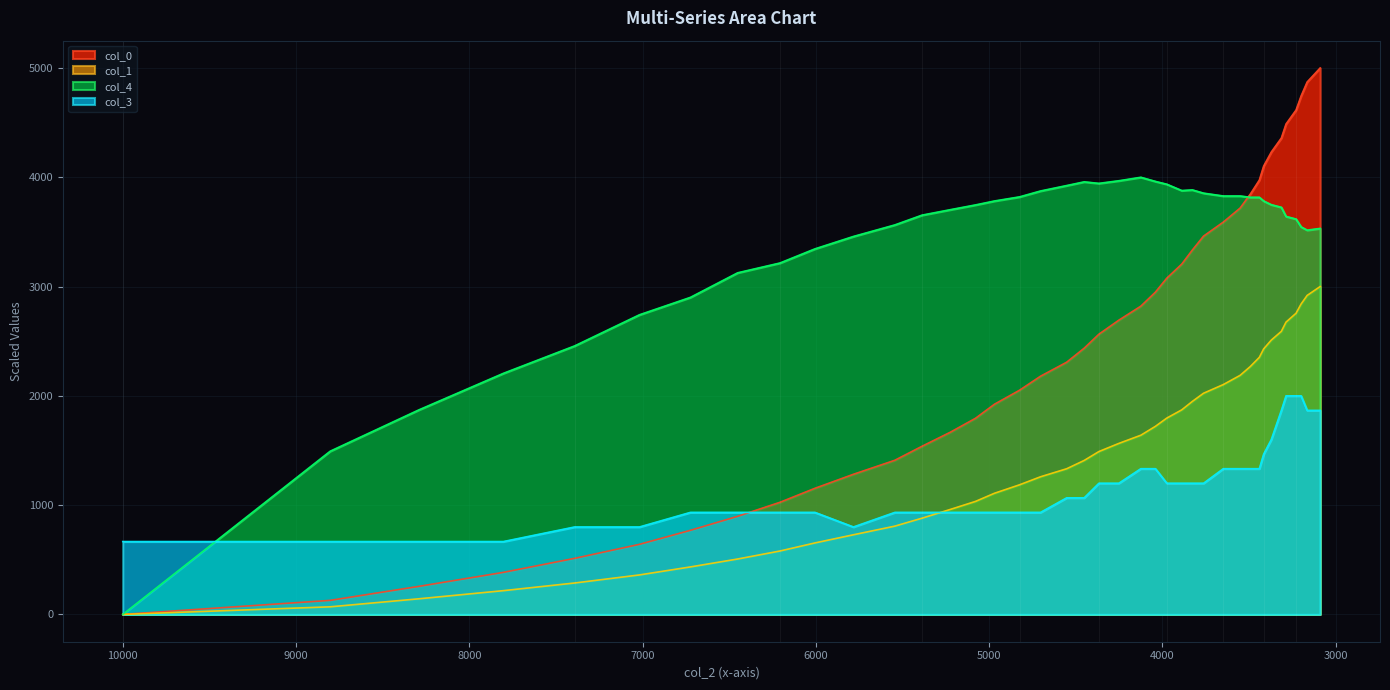

True or false: col_0 has more than 0 points higher than both neighbors.

False